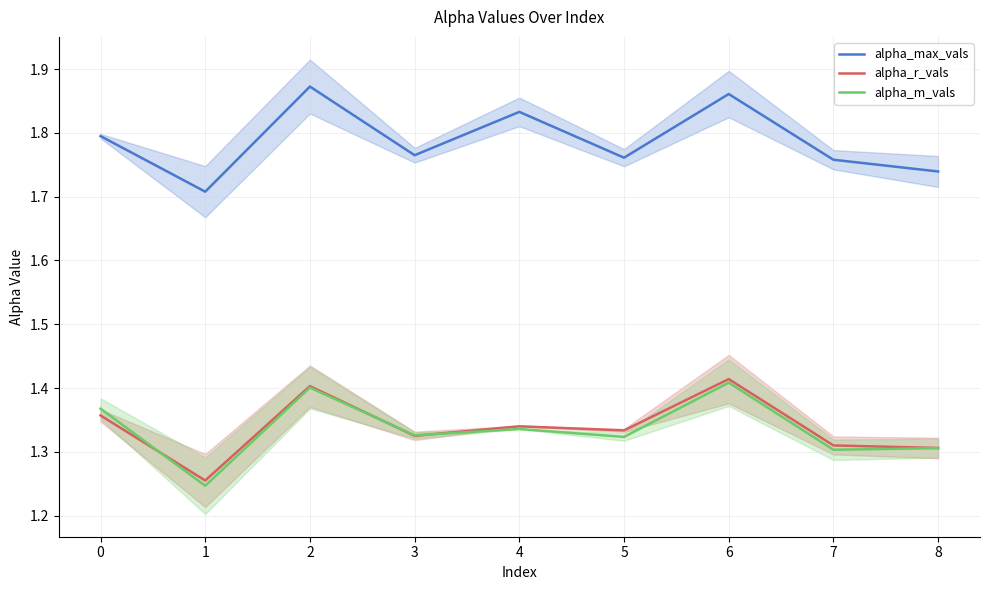

Does the chart display data point markers on the line(s)?

No